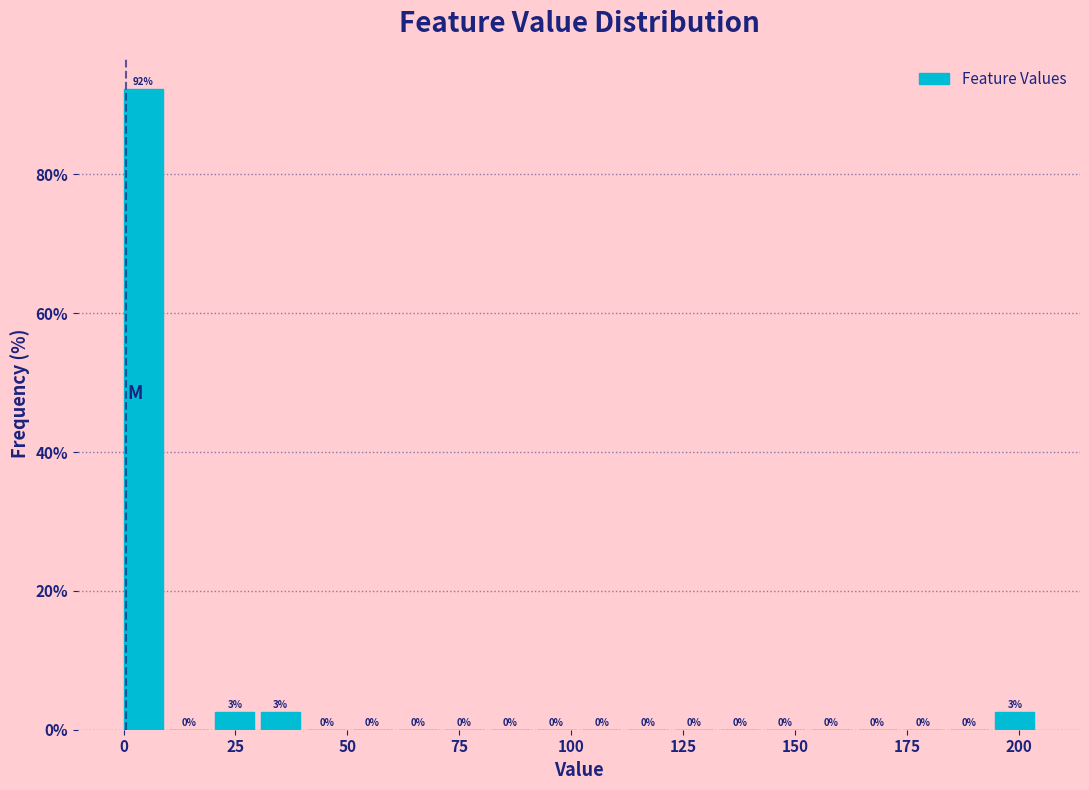

Around what value on the x-axis is the tallest bar? Give the approximate position of its centre, as read against the axis.

5